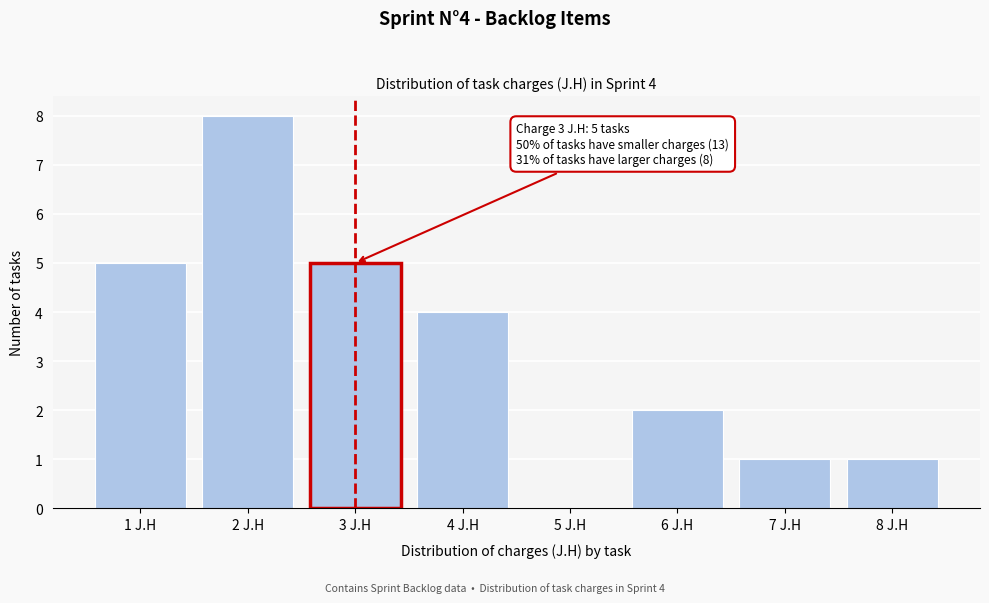

Reading left to right, what are all the values shown in this chart?

1 J.H=5	2 J.H=8	3 J.H=5	4 J.H=4	5 J.H=0	6 J.H=2	7 J.H=1	8 J.H=1